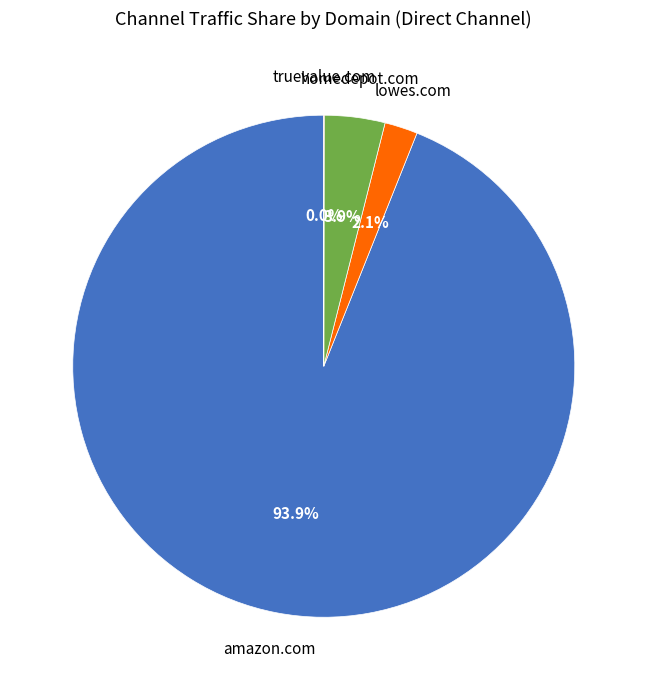

Does any single category account for the majority?

Yes